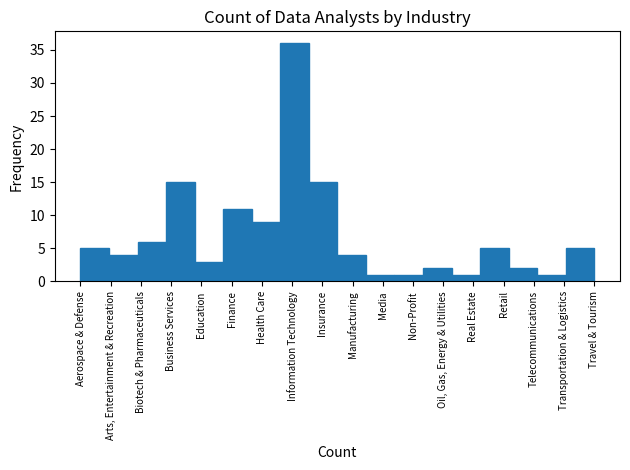

Reading left to right, list all the values displayed in this chart.

Aerospace & Defense=5	Arts, Entertainment & Recreation=4	Biotech & Pharmaceuticals=6	Business Services=15	Education=3	Finance=11	Health Care=9	Information Technology=36	Insurance=15	Manufacturing=4	Media=1	Non-Profit=1	Oil, Gas, Energy & Utilities=2	Real Estate=1	Retail=5	Telecommunications=2	Transportation & Logistics=1	Travel & Tourism=5